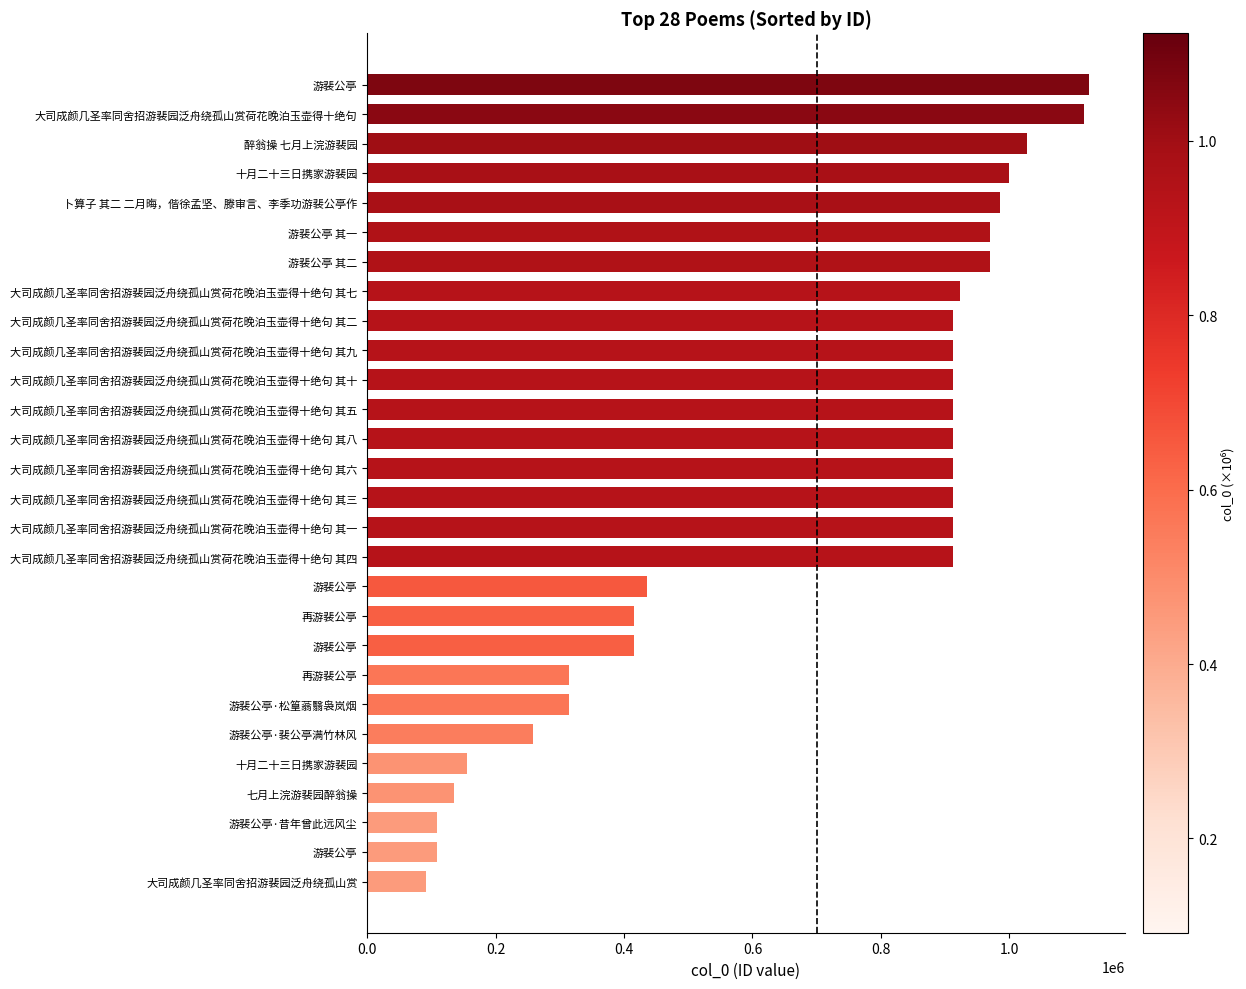

How many series are shown in this chart?

1